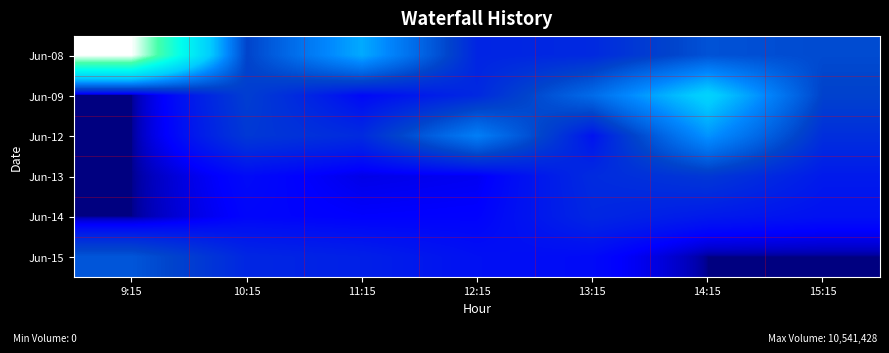

Reading left to right, list all the values displayed in this chart.

Jun-08: 9:15=10541428	10:15=1671655	11:15=3794073	12:15=992600	13:15=1086890	14:15=1960996	15:15=1815417
Jun-09: 9:15=0	10:15=1536242	11:15=535245	12:15=1072993	13:15=2502257	14:15=4748575	15:15=1633078
Jun-12: 9:15=0	10:15=1407587	11:15=1113568	12:15=2940687	13:15=685167	14:15=3392666	15:15=1193310
Jun-13: 9:15=0	10:15=562467	11:15=286895	12:15=348418	13:15=1126037	14:15=1393118	15:15=806452
Jun-14: 9:15=0	10:15=497392	11:15=424100	12:15=448768	13:15=1042666	14:15=802030	15:15=662948
Jun-15: 9:15=2033185	10:15=1033057	11:15=902557	12:15=641904	13:15=559814	14:15=0	15:15=0